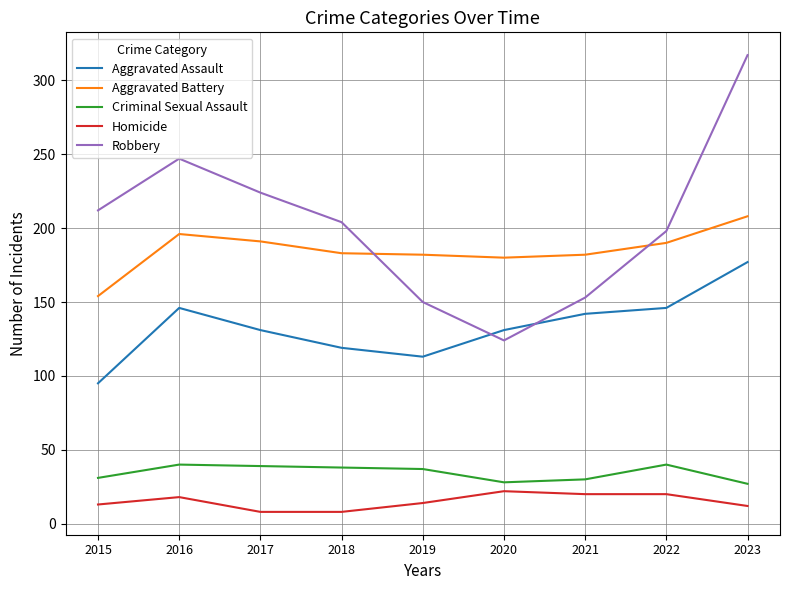

At which category is the sum across all series the highest?

2023